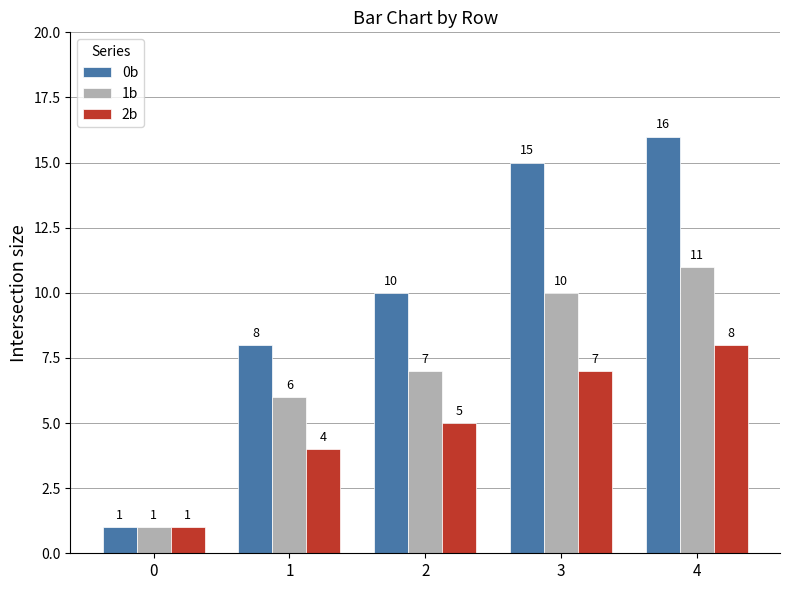

What is the spread (max minus min) of values at 2?

5